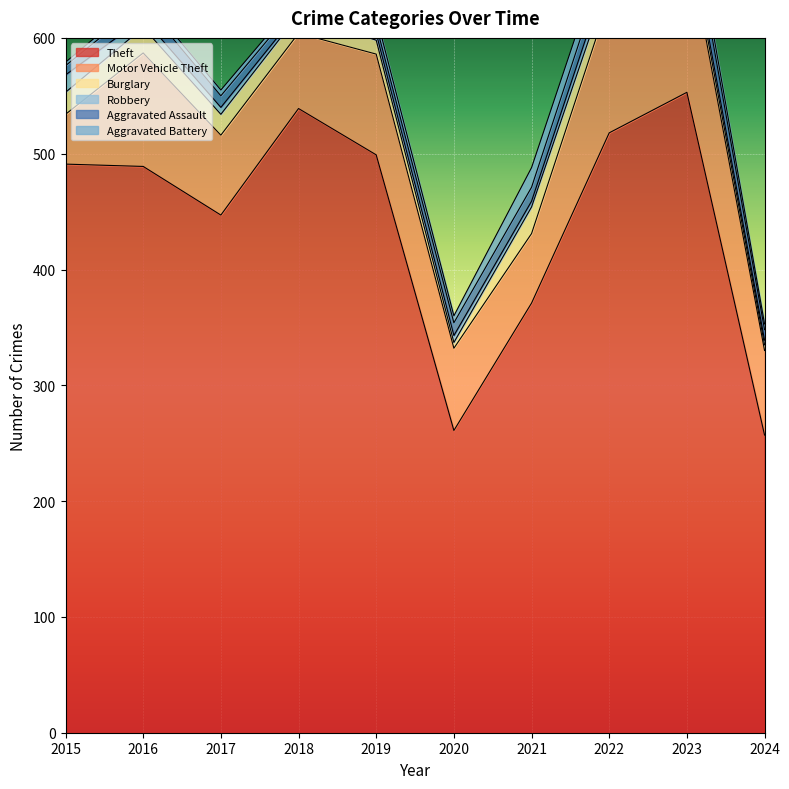

Is the value of Robbery at 2021 greater than the value of Motor Vehicle Theft at 2023?

No